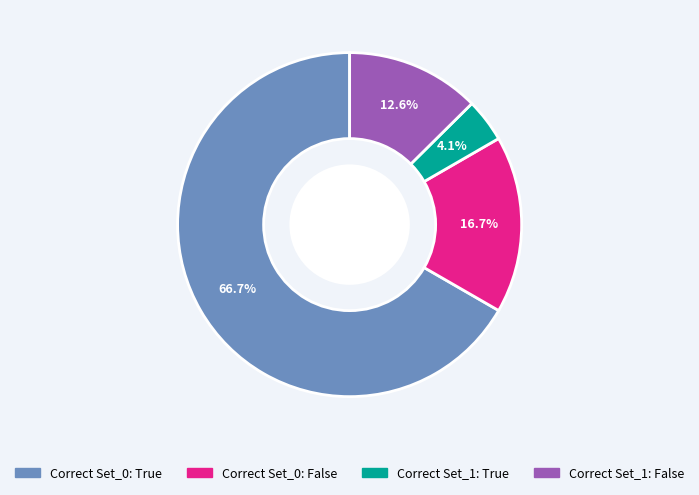

Does any single category account for the majority?

Yes